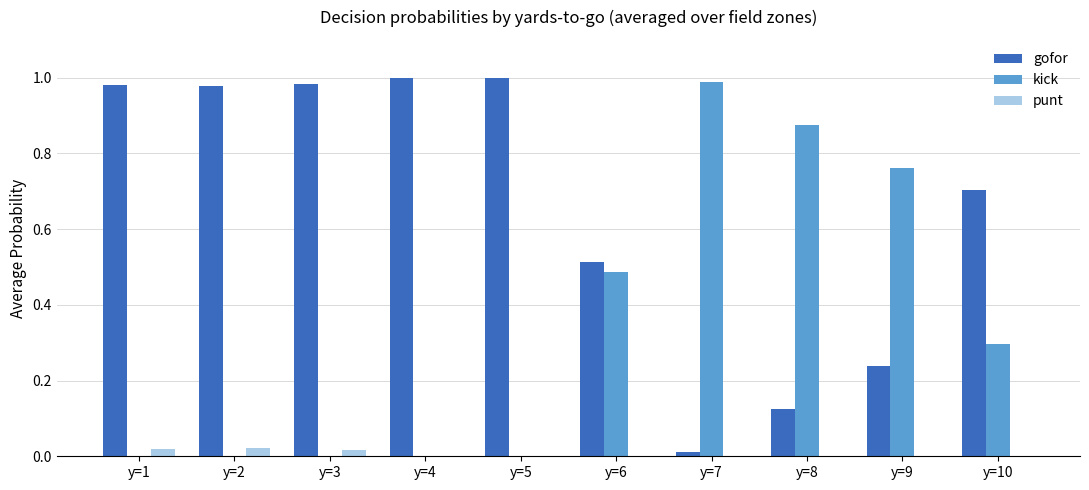

Which series has the largest total across all categories?

gofor